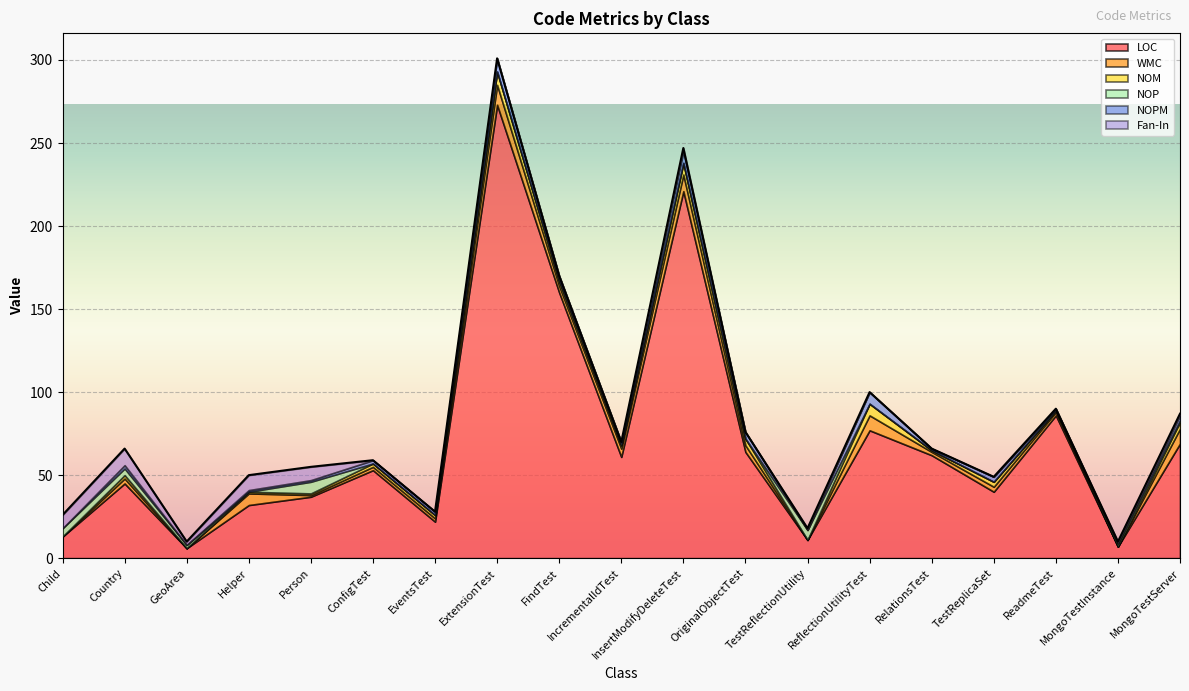

Which category has the highest value in the WMC series?

ExtensionTest